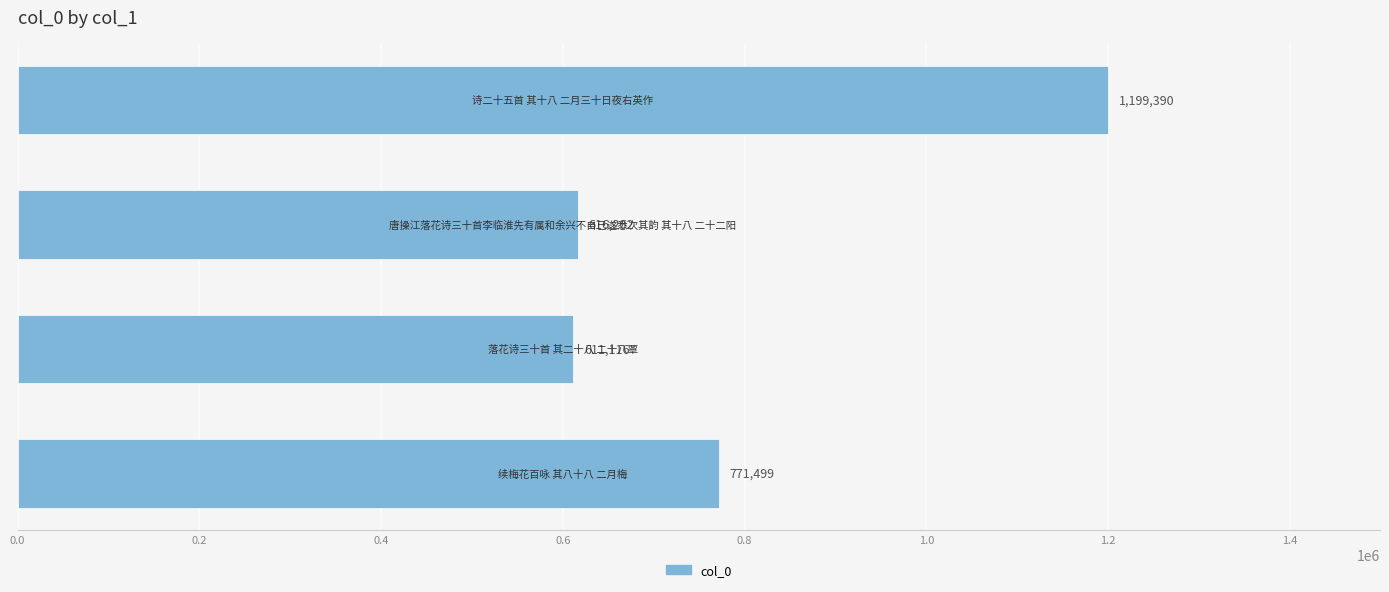

What is the average value?

799552